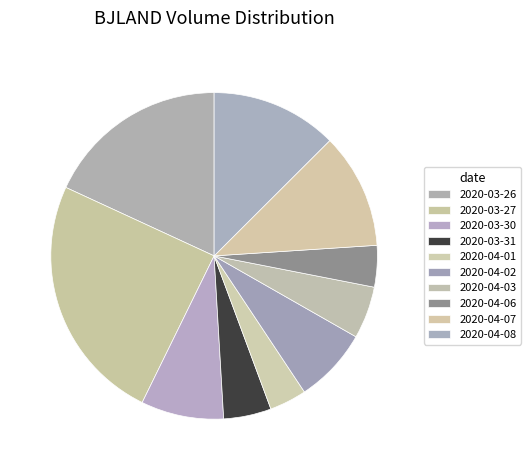

How many segments does this pie chart have?

10